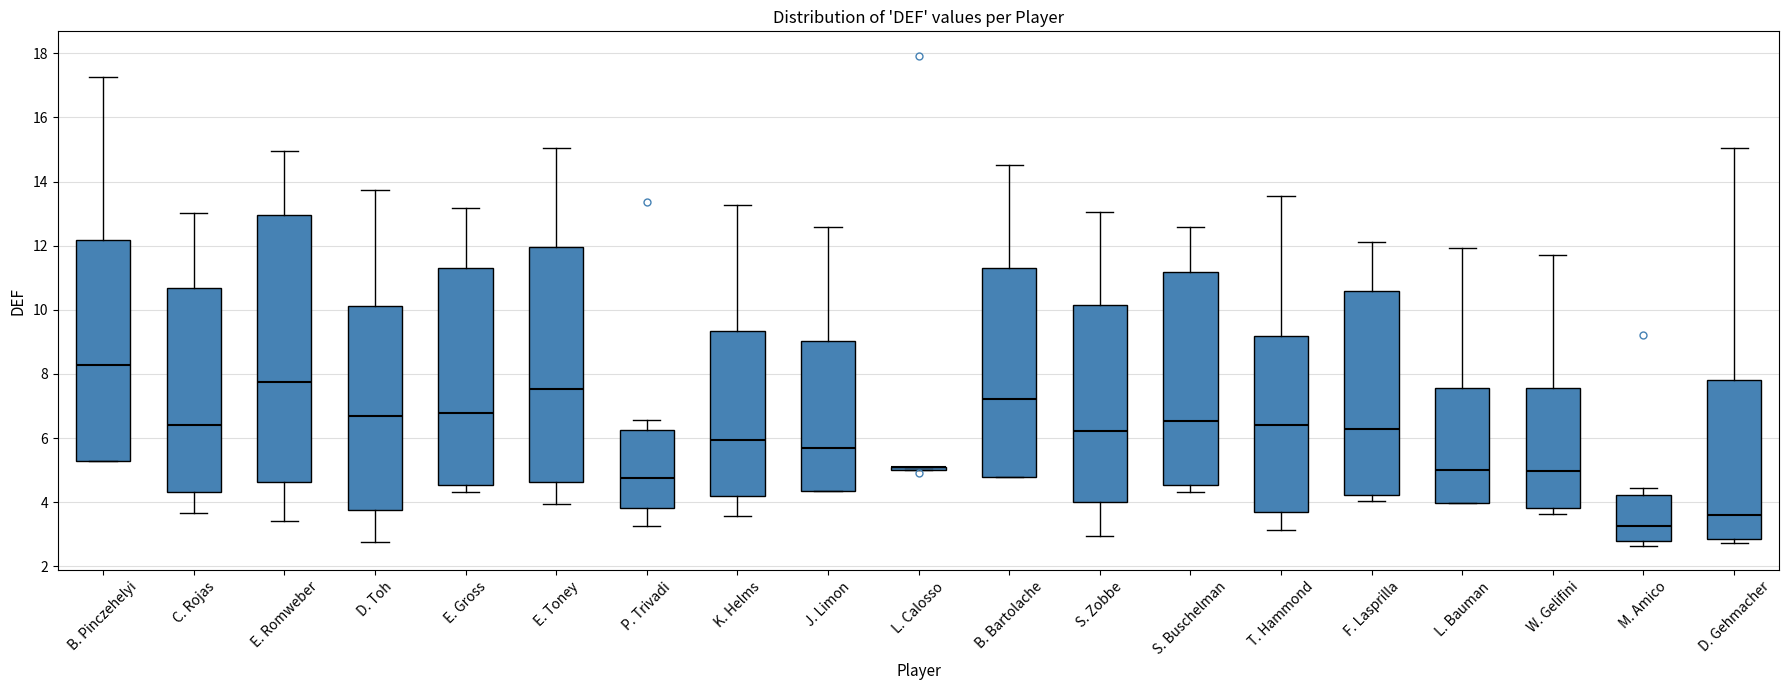

Which box is the tallest, from its lower edge to its upper edge?

E. Romweber